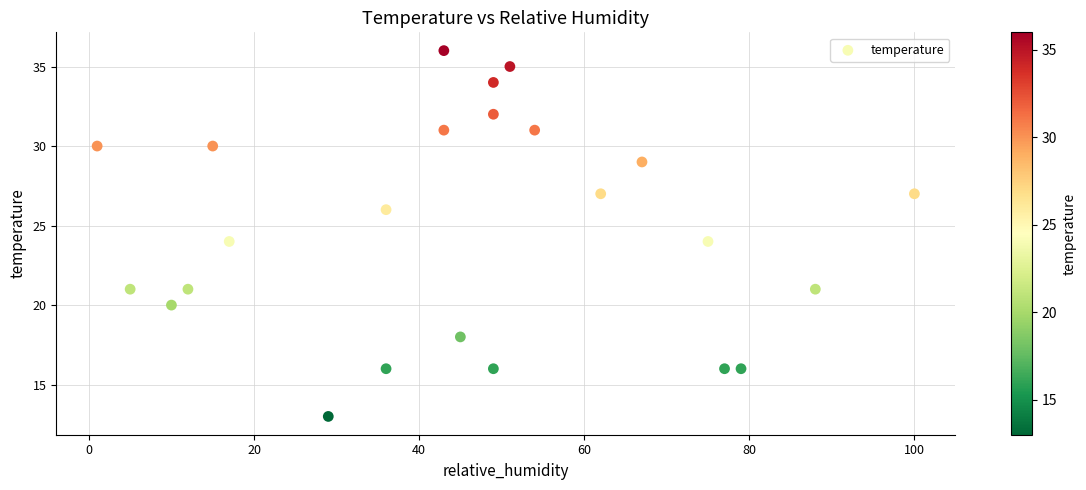

What is the range of X values (max minus min)?

99